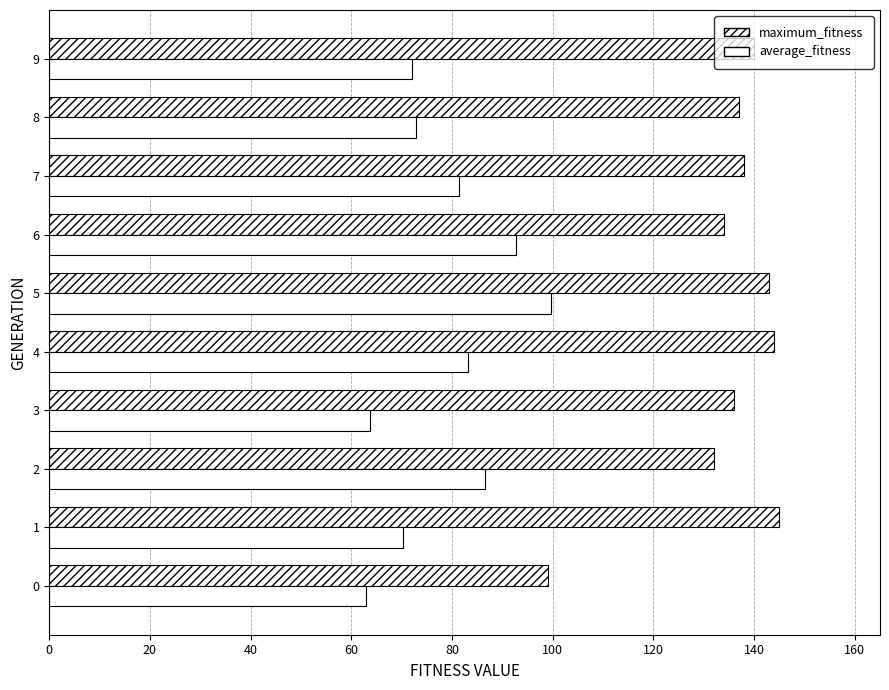

How many distinct data groups are displayed?

2